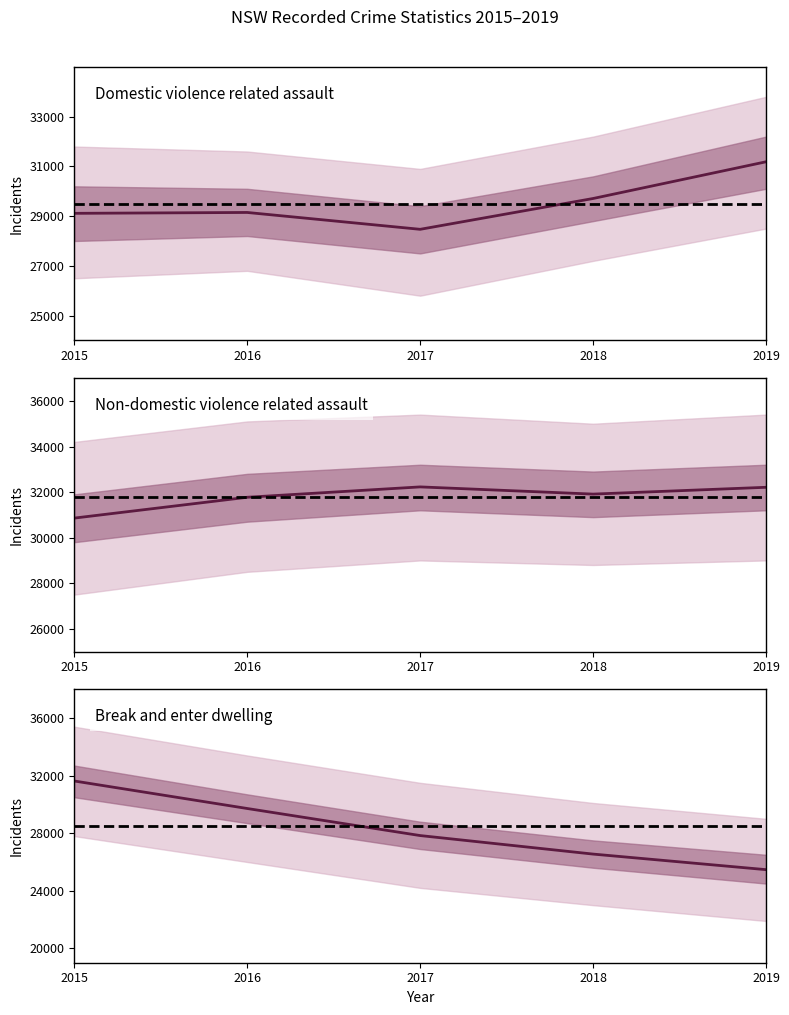

What is the difference between the maximum and minimum values in the Non-domestic violence related assault series?

1369